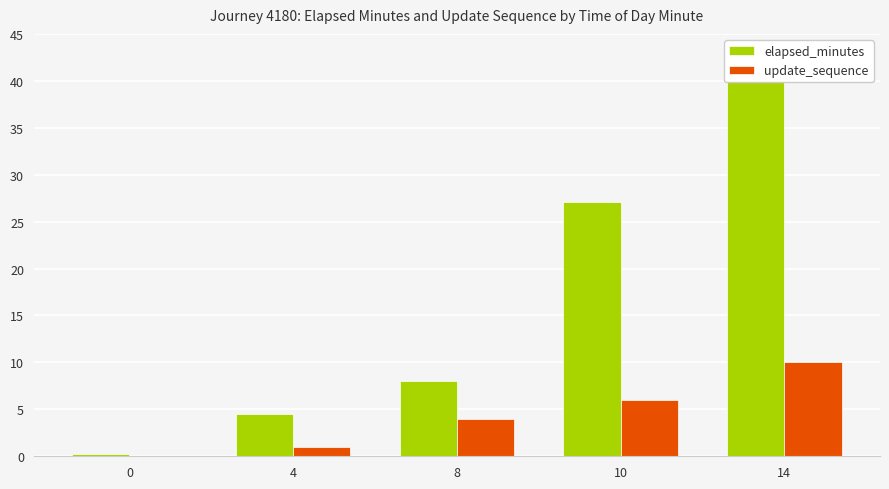

What is the difference between the maximum and second lowest values in the update_sequence series?

9.0